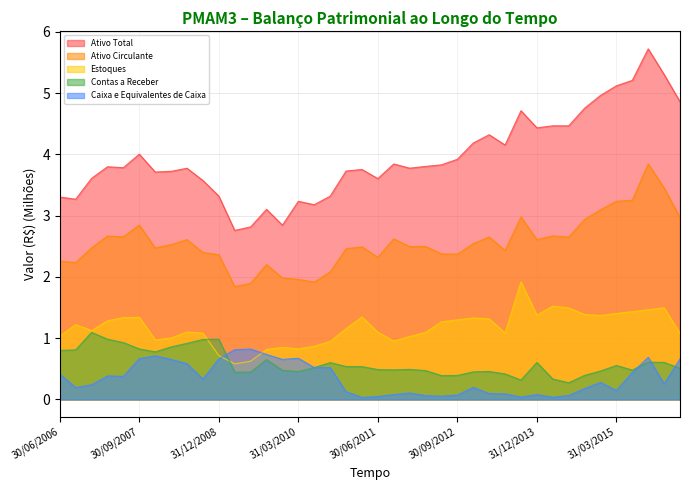

How many lines are shown in the chart?

5